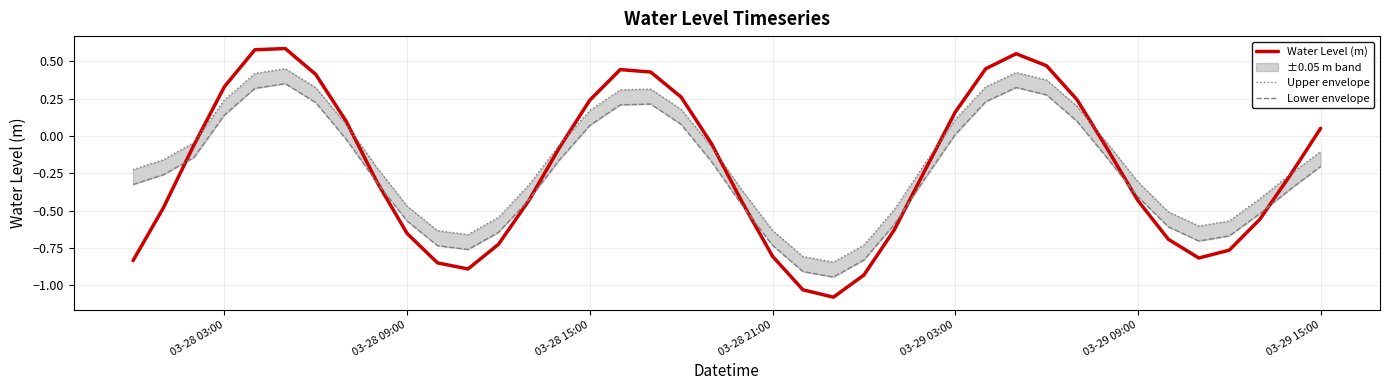

At which label does Water Level (m) first exceed 0?

03-28 03:00